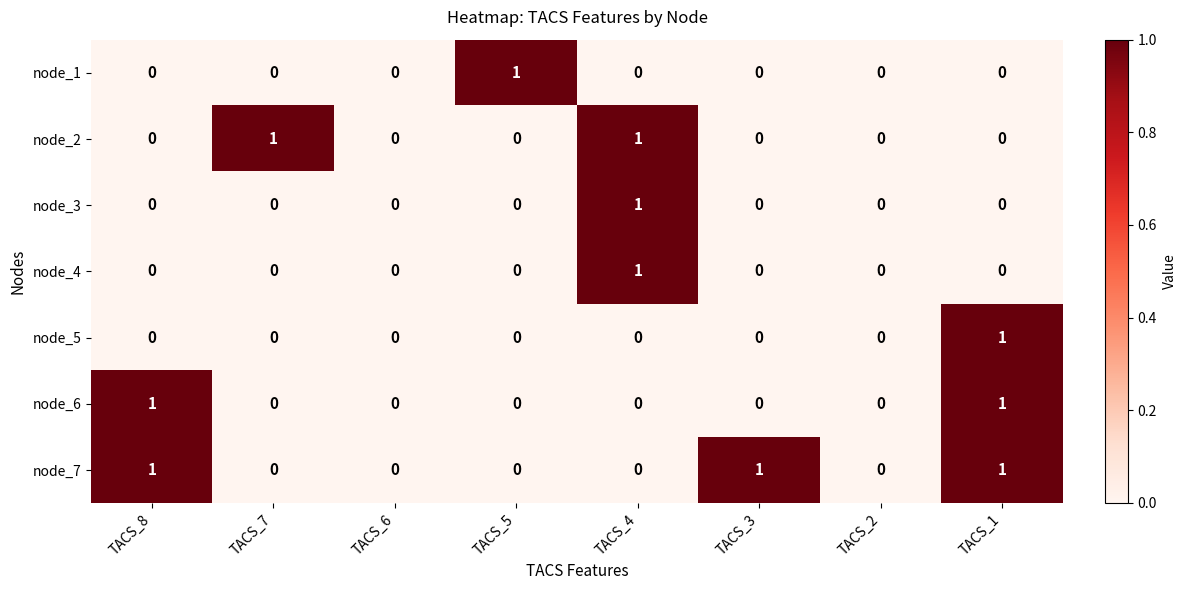

What is the sum of all node_7 values?

3